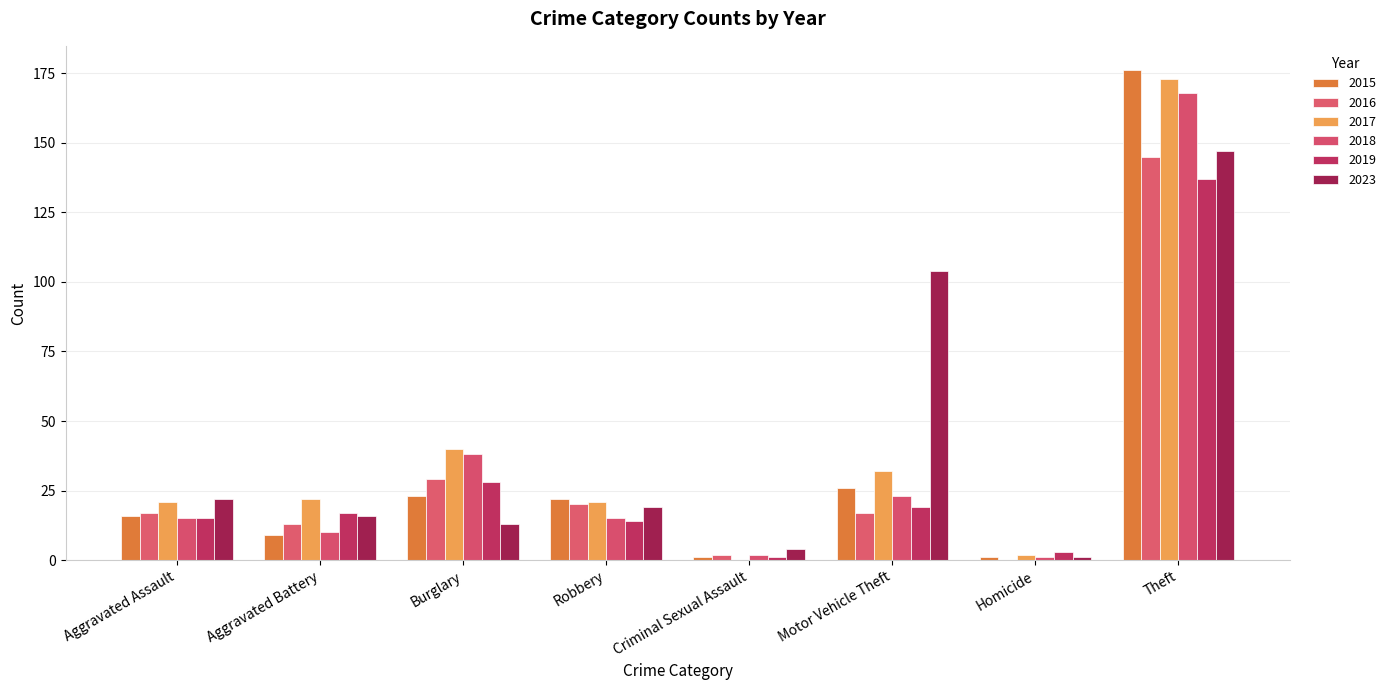

Between Aggravated Assault and Theft, which is larger?

Theft